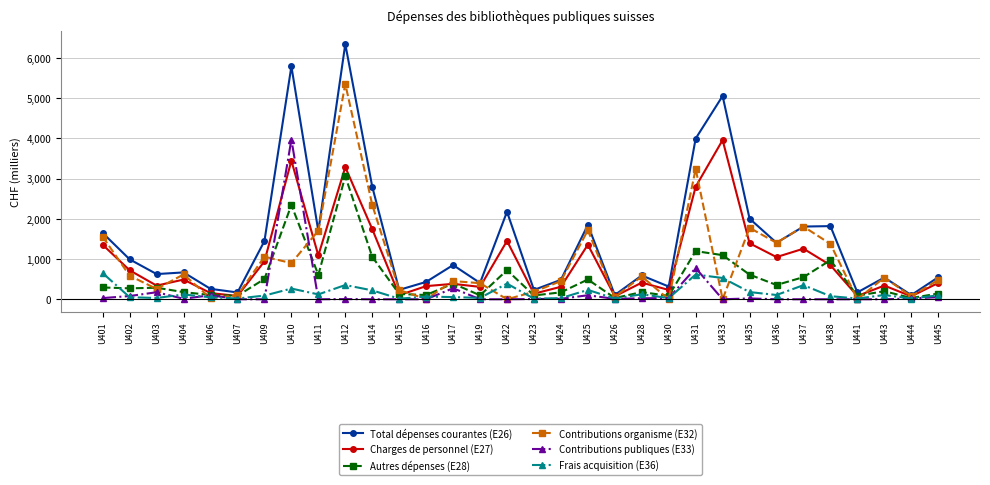

What is the difference between the maximum and minimum values in the Contributions organisme (E32) series?

5355.2